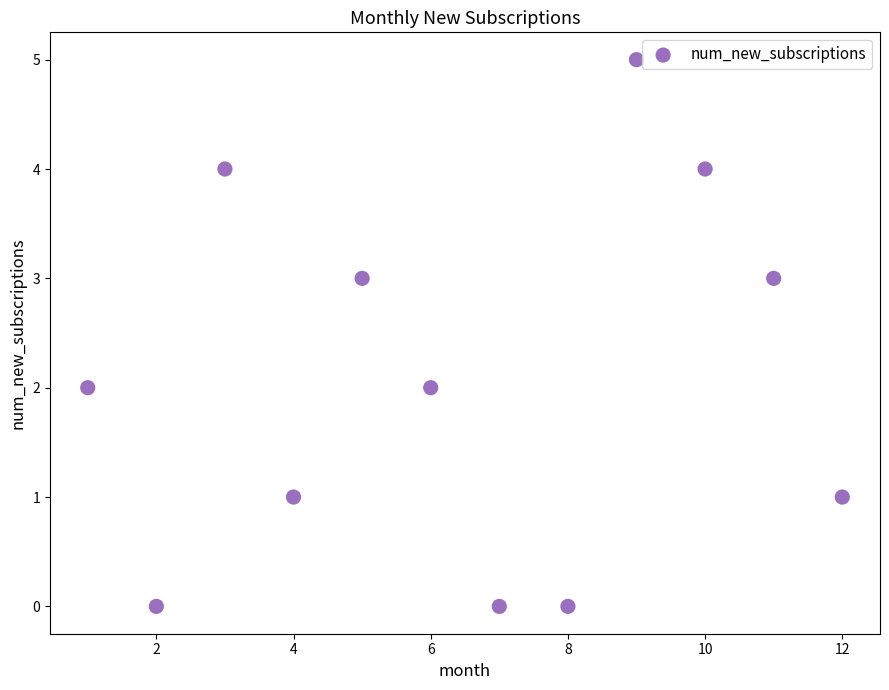

What is the range of Y values (max minus min)?

5